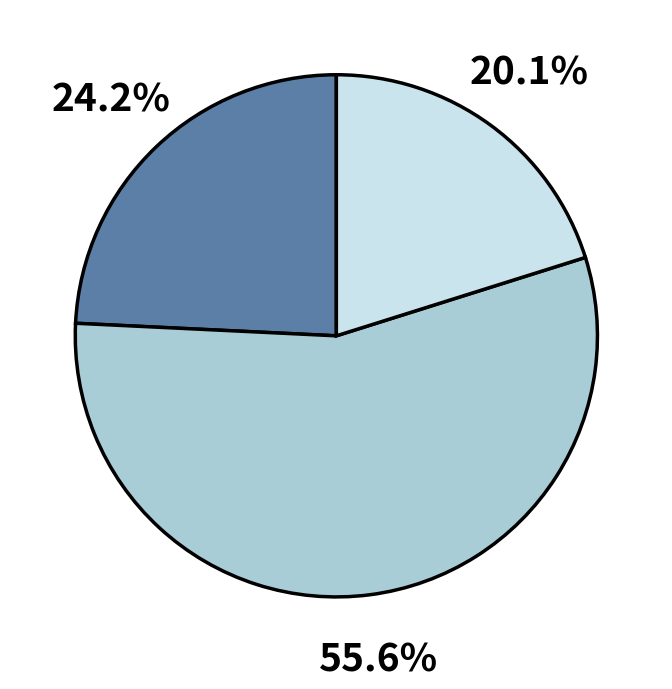

Does any single category account for the majority?

Yes